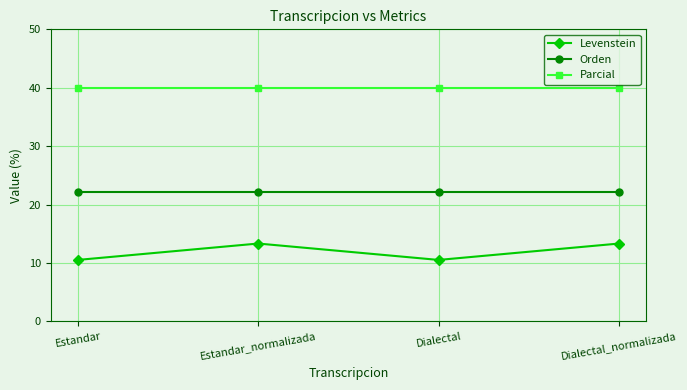

What is the maximum value for Orden?

22.2